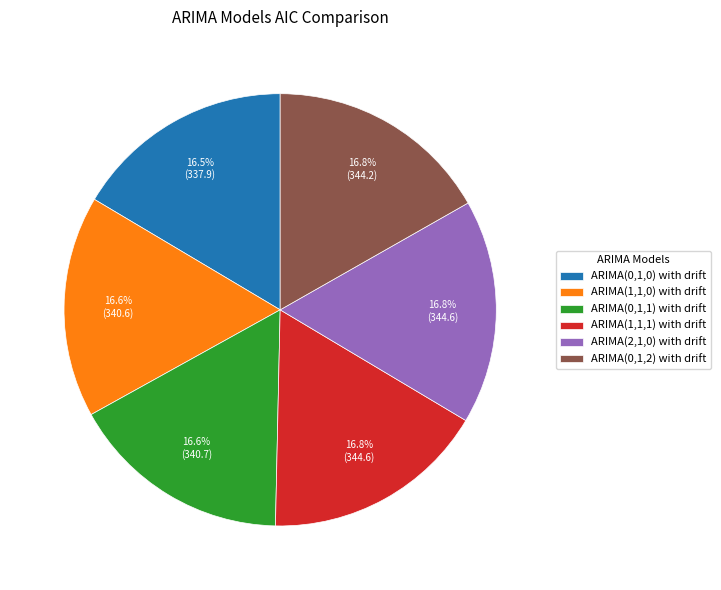

Does any single category account for the majority?

No